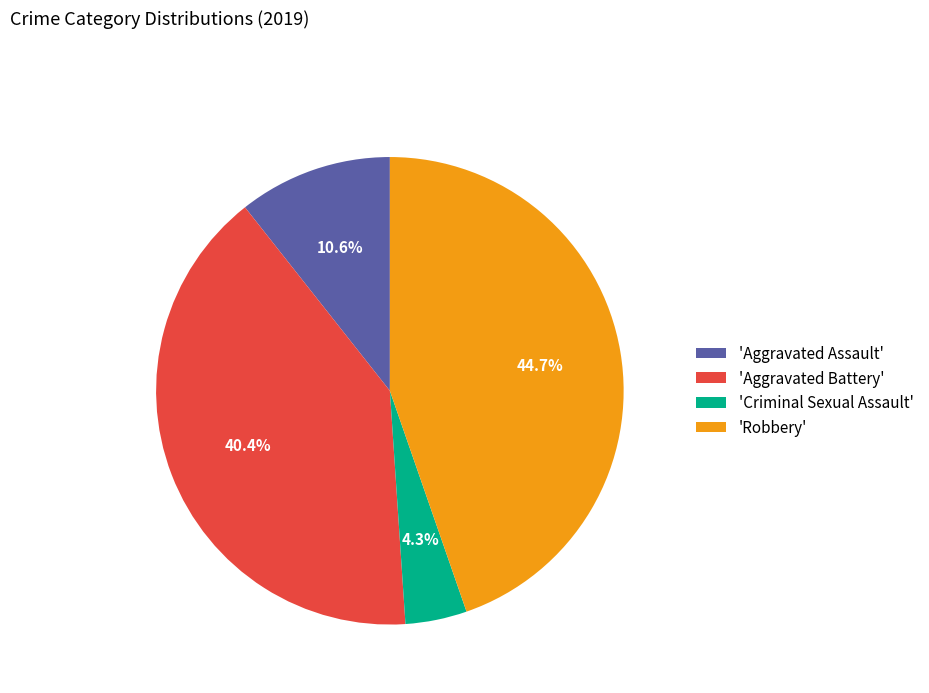

Which has a higher value, 'Aggravated Battery' or 'Criminal Sexual Assault'?

'Aggravated Battery'